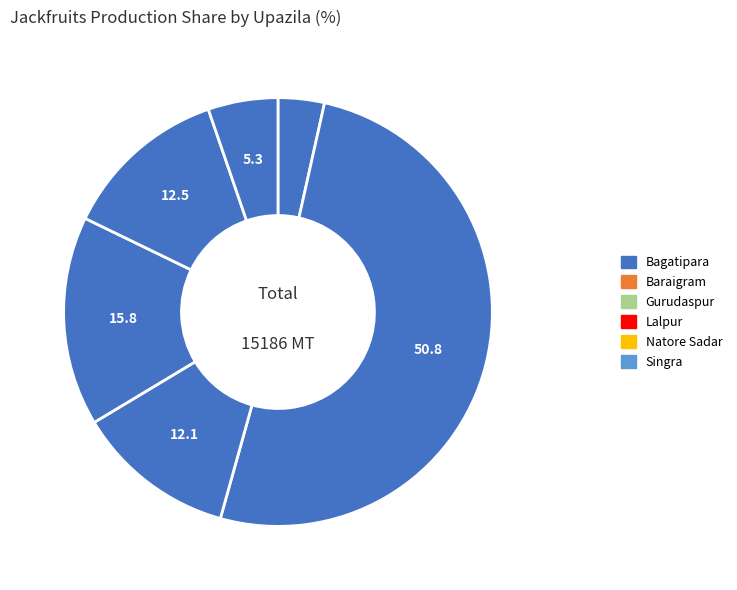

To the nearest percent, what is the average slice percentage?

17%